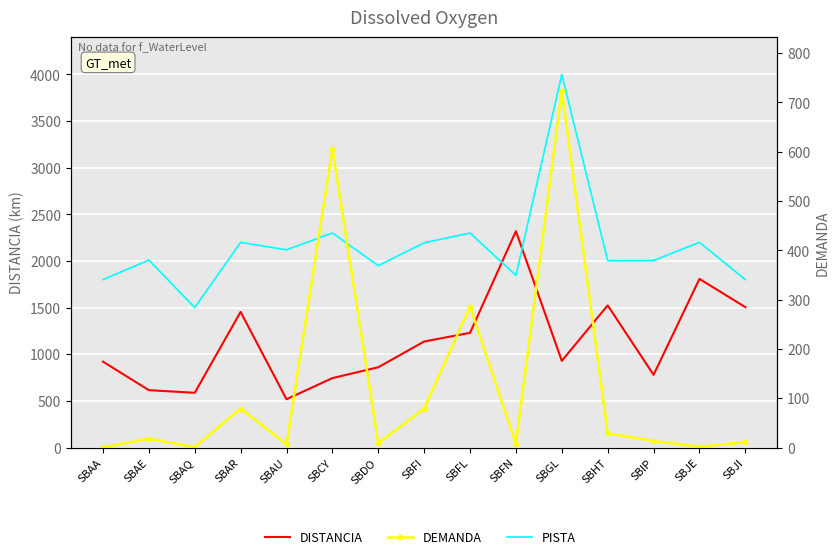

How many series are shown in this chart?

3